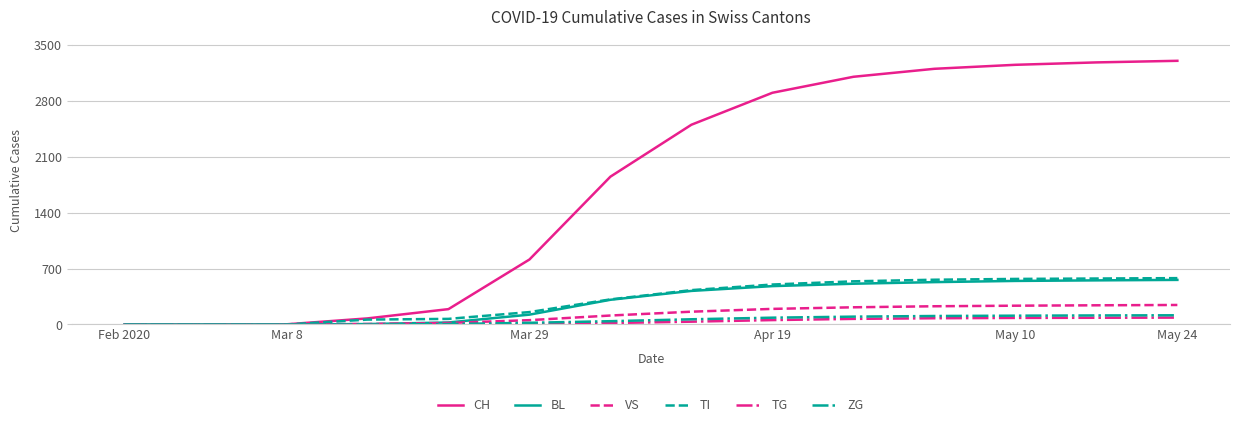

What is the highest value of the TI series?

580